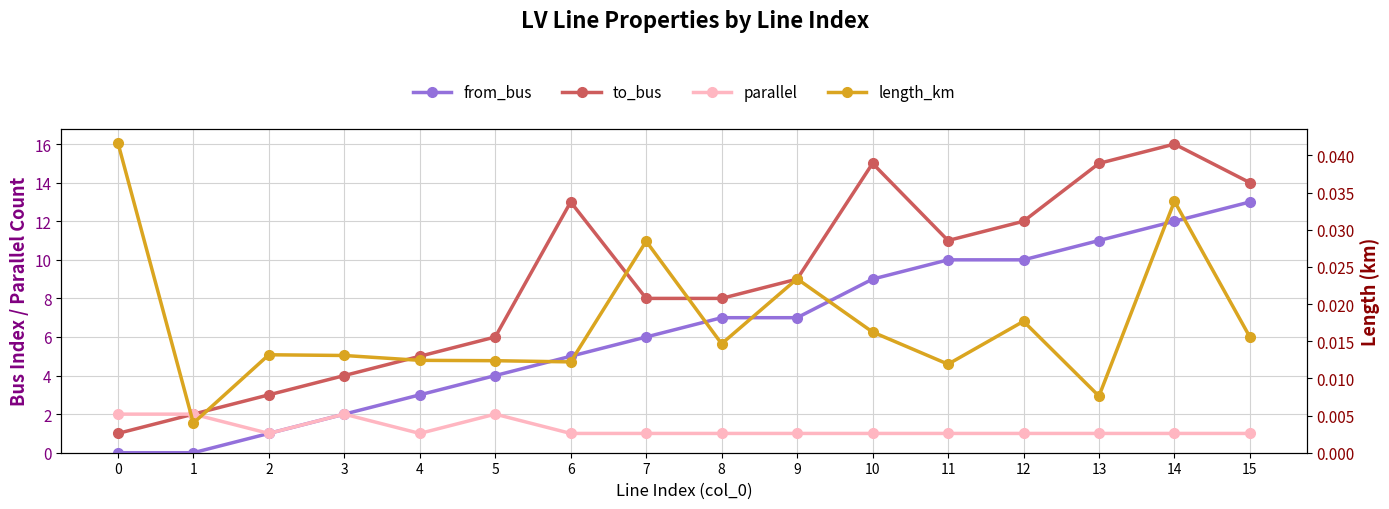

What is the maximum value for from_bus?

13.0